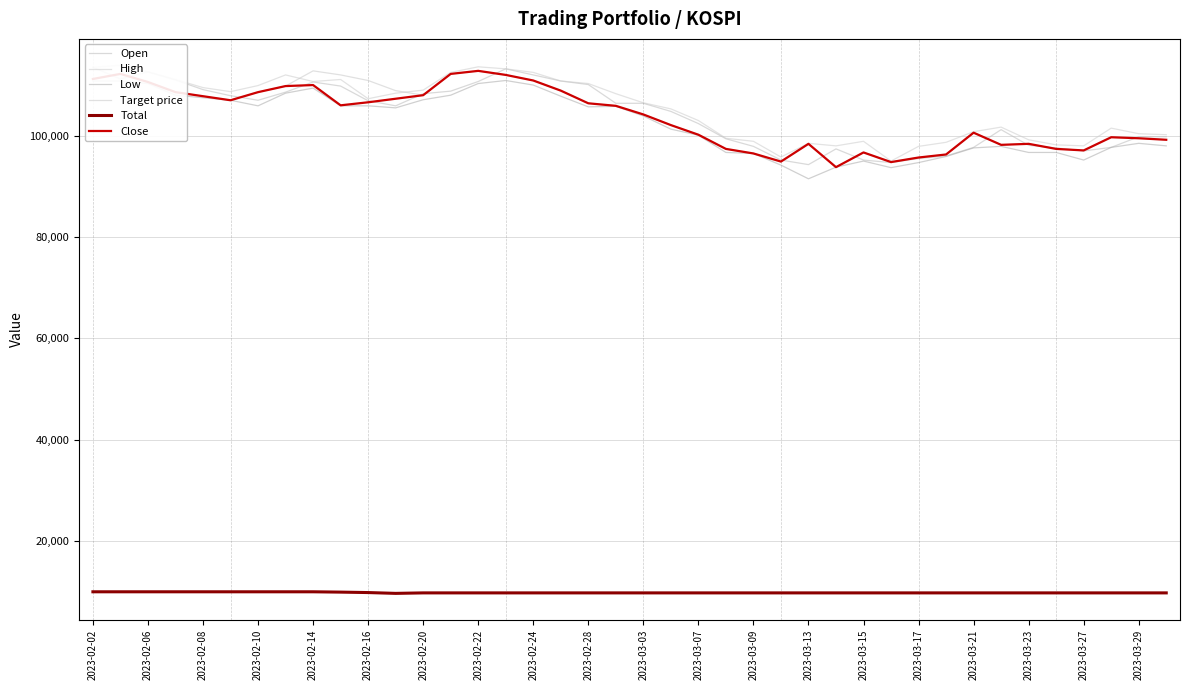

What is the lowest value of the Total series?

9687.7